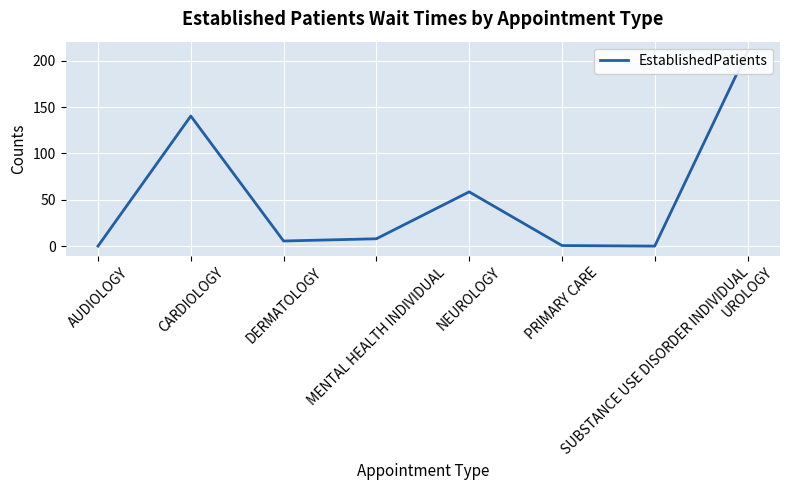

Rank the categories by value from lowest to highest.

AUDIOLOGY, SUBSTANCE USE DISORDER INDIVIDUAL, PRIMARY CARE, DERMATOLOGY, MENTAL HEALTH INDIVIDUAL, NEUROLOGY, CARDIOLOGY, UROLOGY